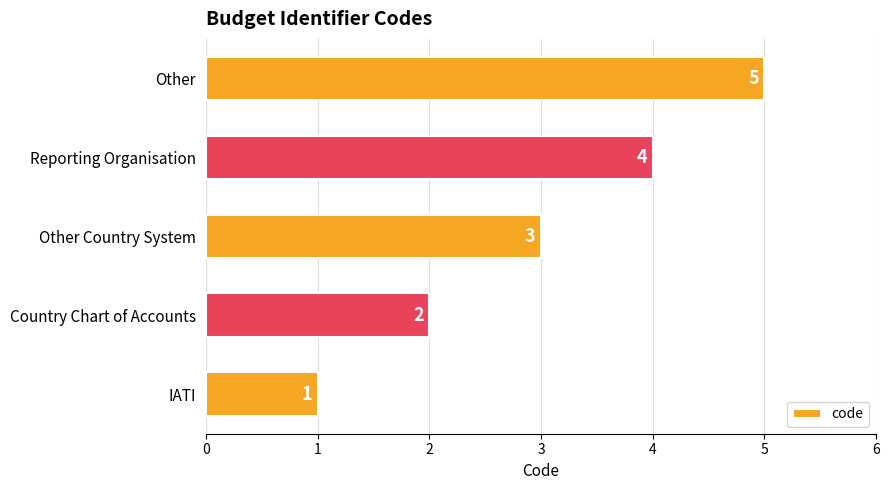

Which has a higher value, Reporting Organisation or Country Chart of Accounts?

Reporting Organisation